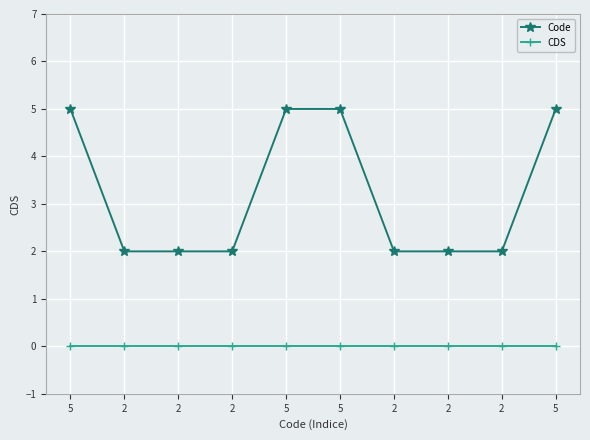

Reading left to right, list all the values displayed in this chart.

Code: 5=5	2=2	2=2	2=2	5=5	5=5	2=2	2=2	2=2	5=5
CDS: 5=0	2=0	2=0	2=0	5=0	5=0	2=0	2=0	2=0	5=0